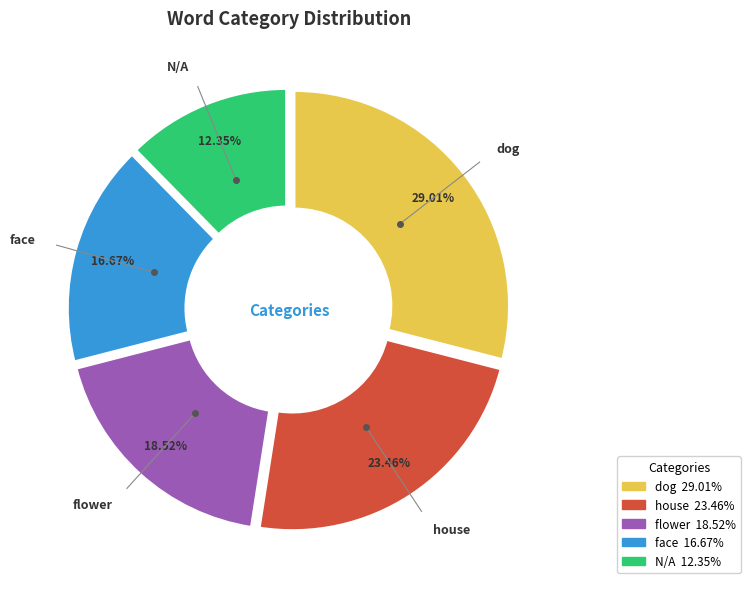

What is the largest slice in the pie chart?

dog